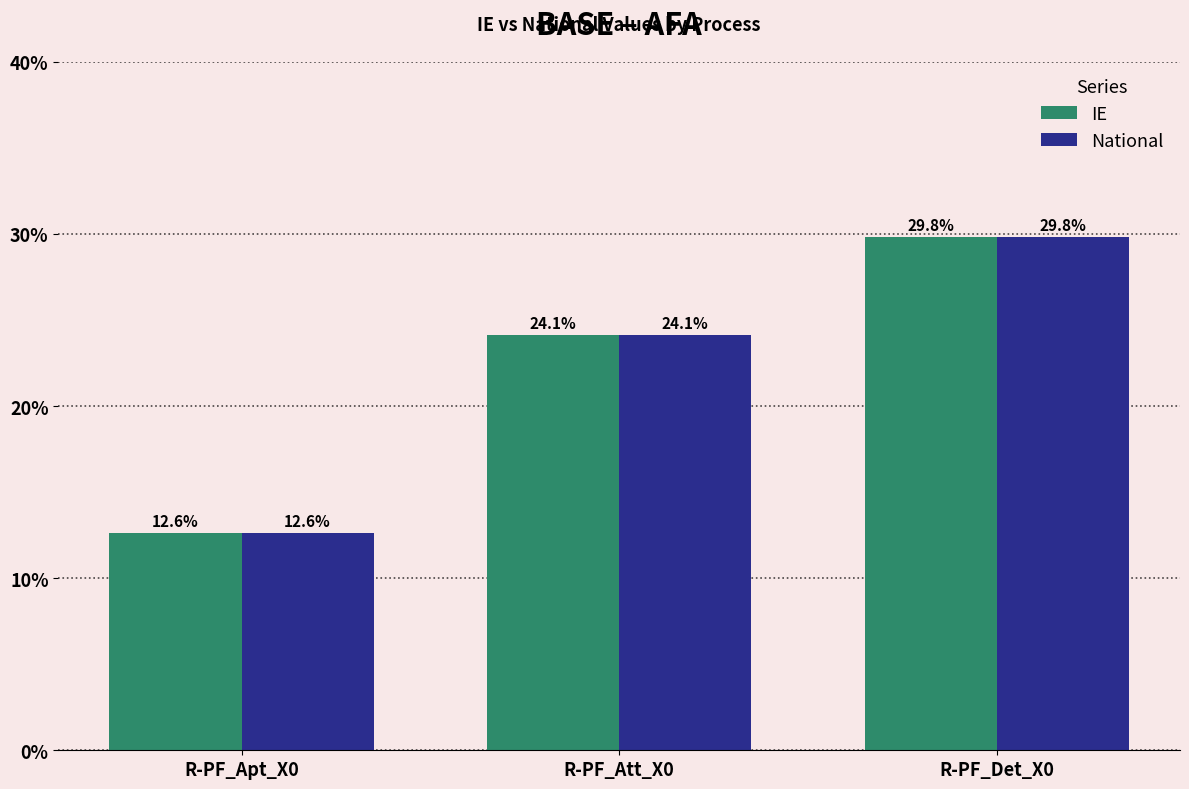

How many IE values are between 0 and 1?

3